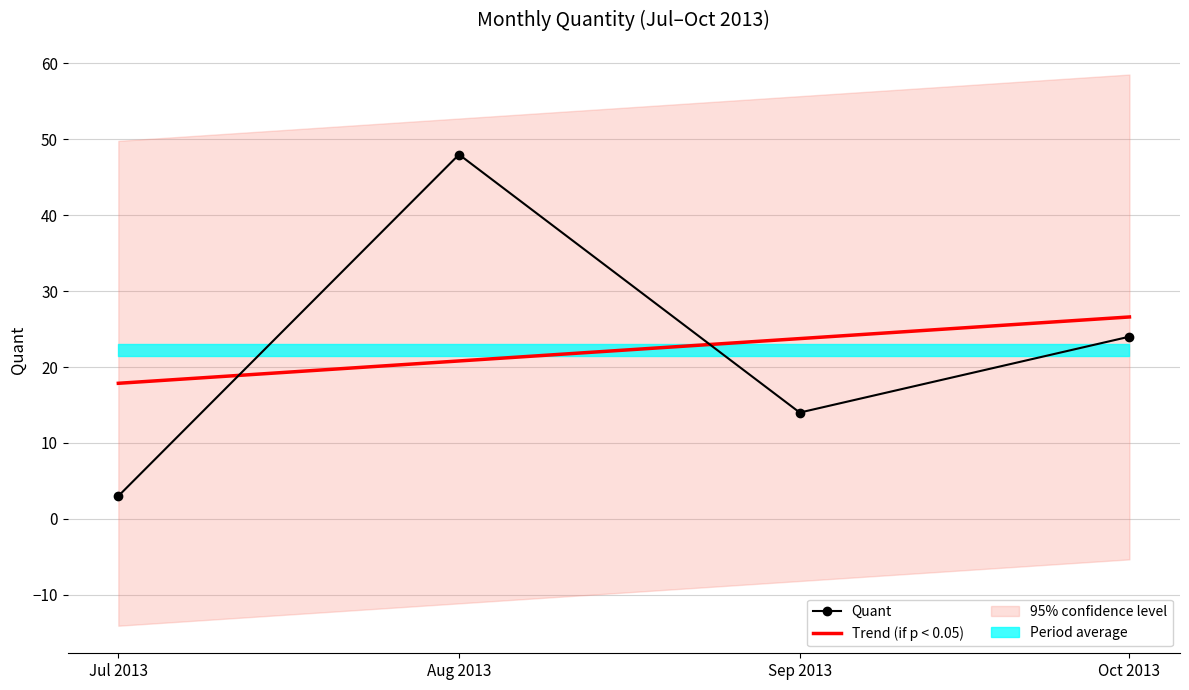

What is the difference between the maximum and second lowest values in the Trend (if p < 0.05) series?

5.8